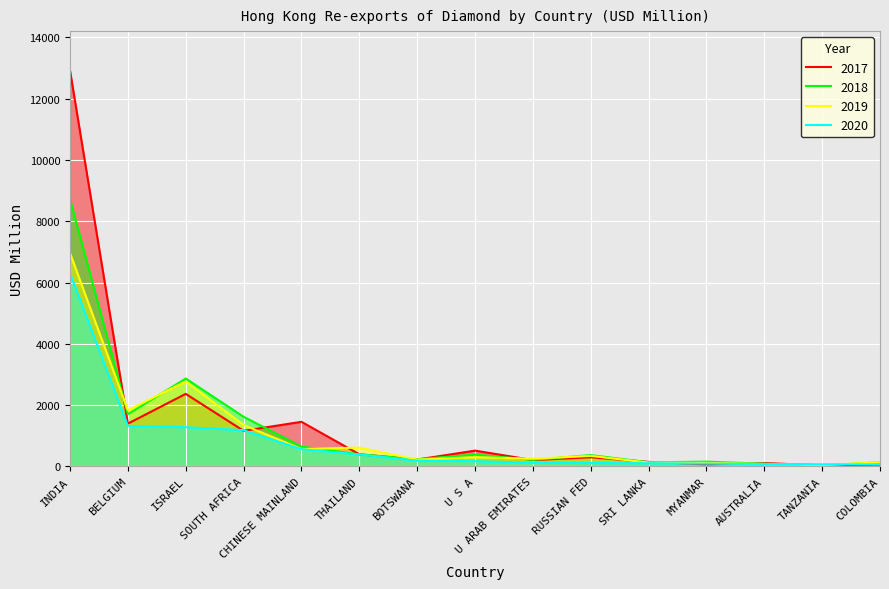

Does the chart display data point markers on the line(s)?

No